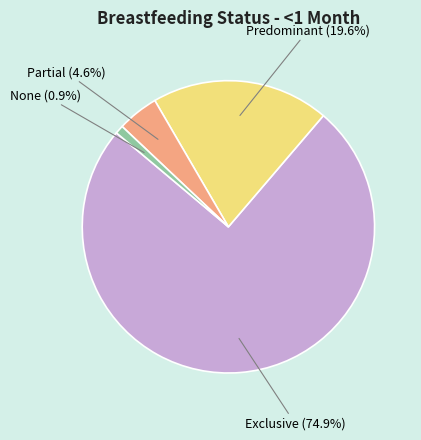

Is there any slice that represents more than half of the pie?

Yes